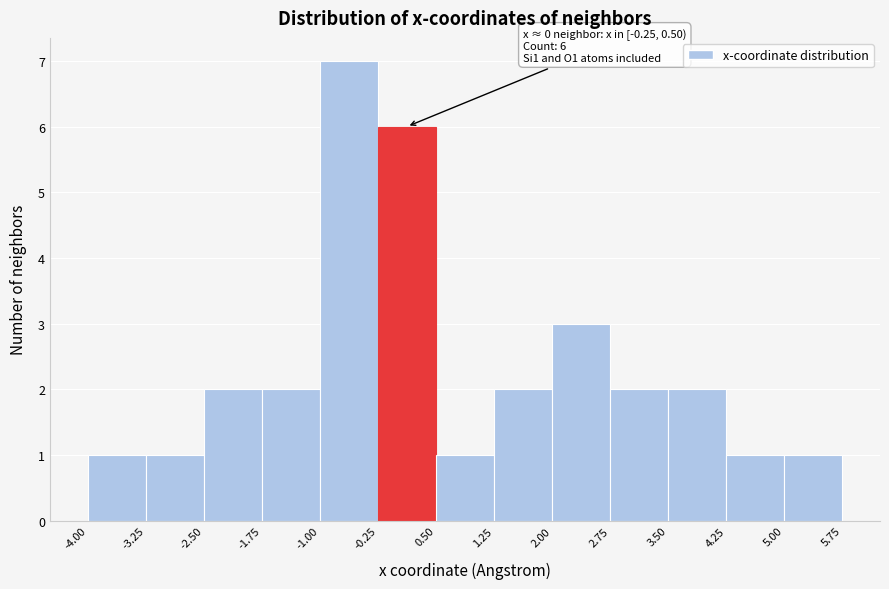

Over which range of the x-axis is the bar tallest?

-1.00 to -0.25